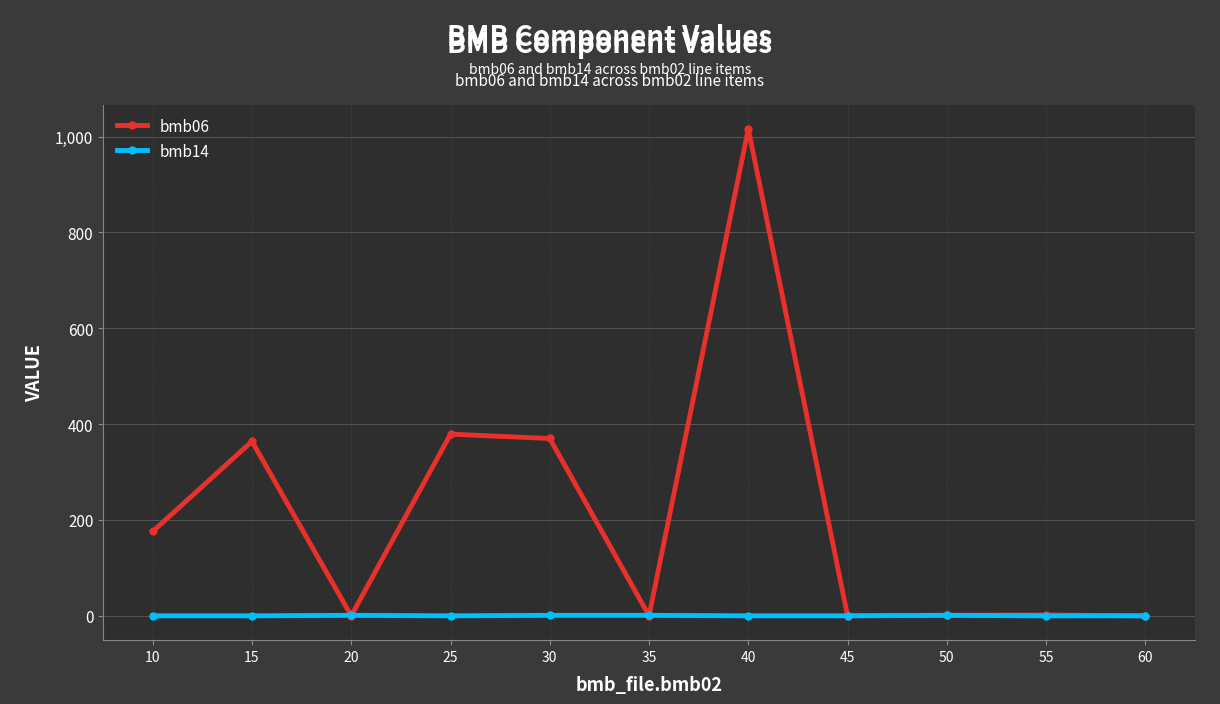

Count the number of categories in the chart.

11